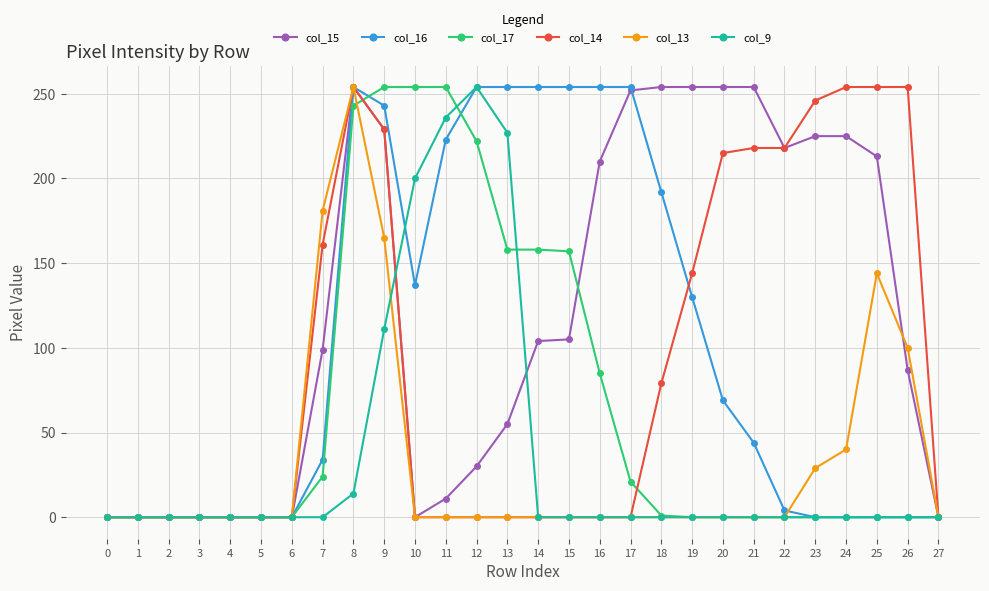

Which series changed the most between 17 and 20?

col_14